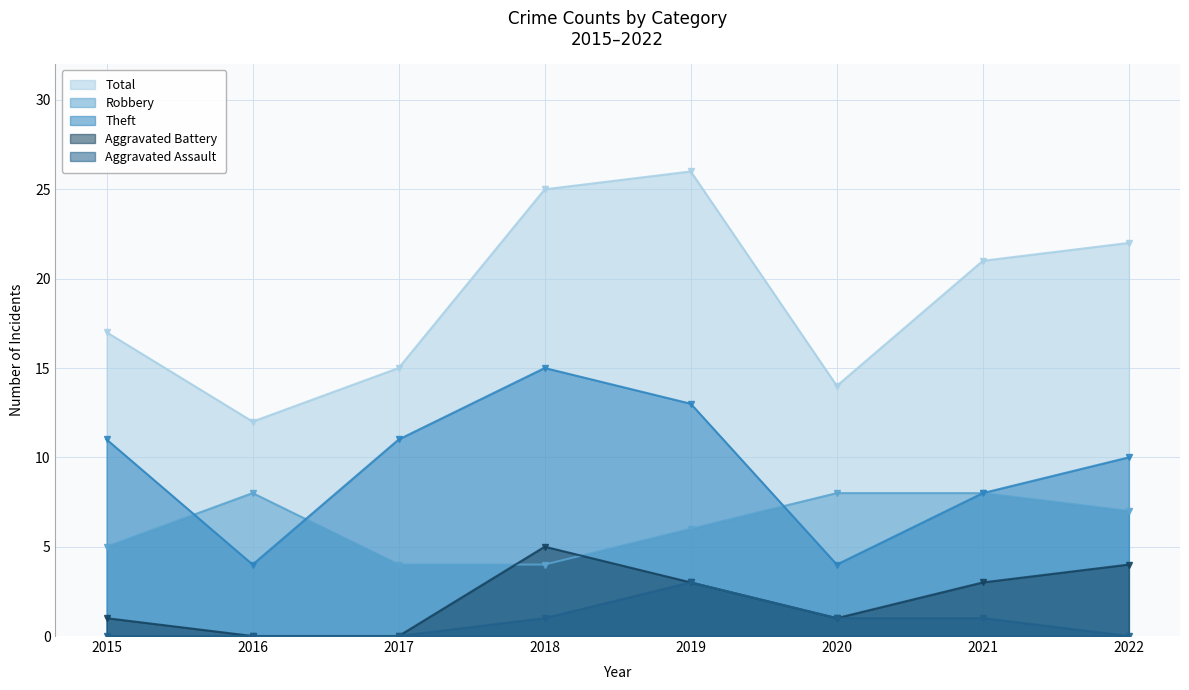

What is the difference between the second highest and minimum values in the Aggravated Battery series?

4